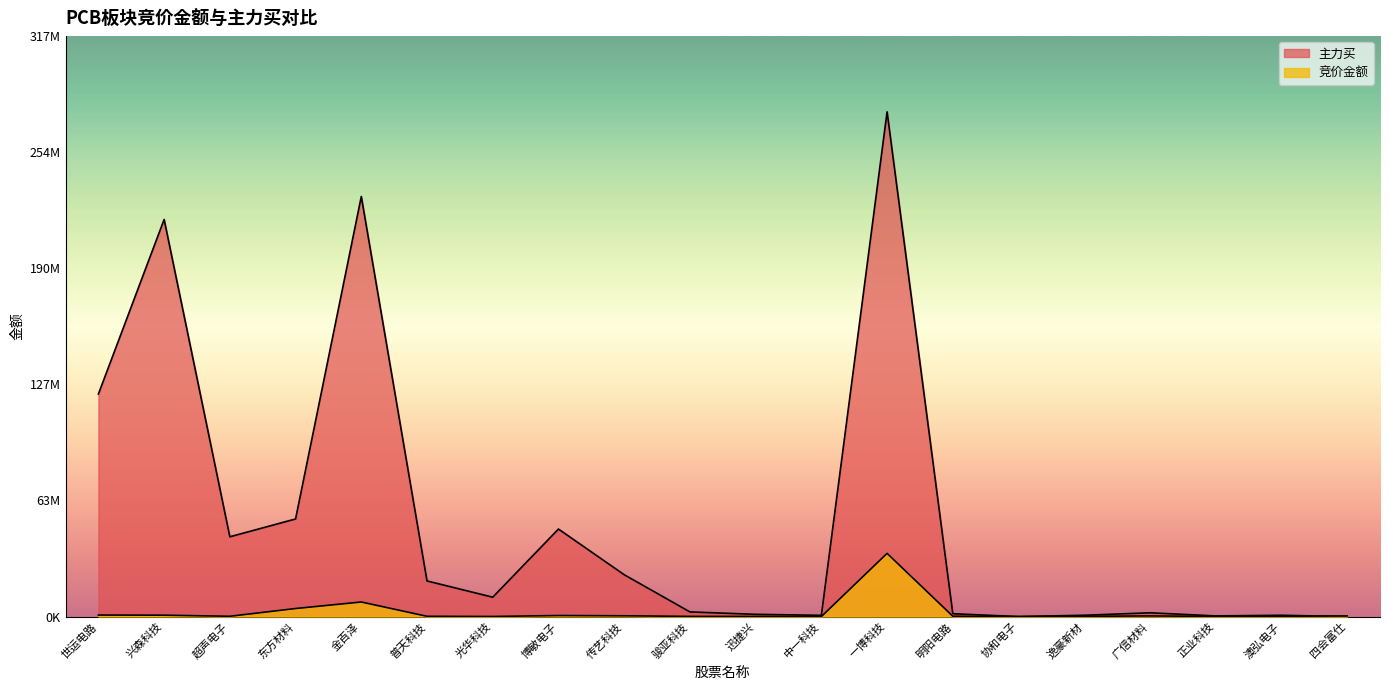

True or false: 主力买 has a value of 19497214 at 普天科技.

True